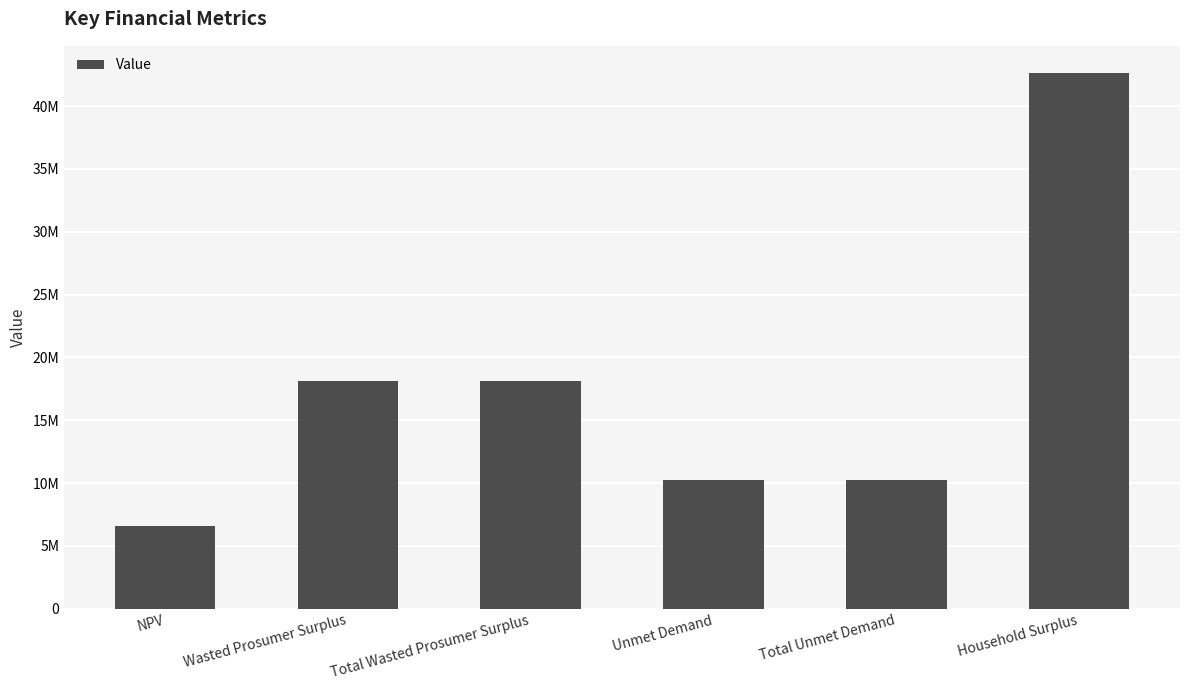

List the labels in order of value, smallest first.

NPV, Unmet Demand, Total Unmet Demand, Wasted Prosumer Surplus, Total Wasted Prosumer Surplus, Household Surplus